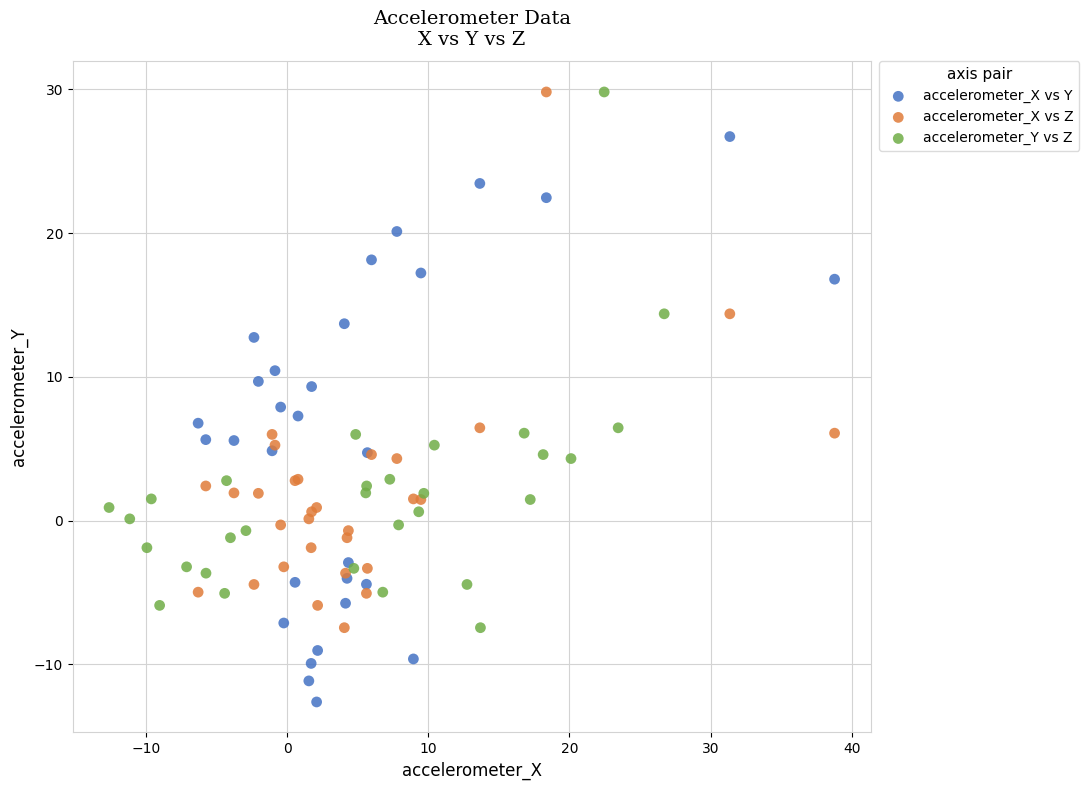

Which series contains the lowest Y value?

accelerometer_X vs Y